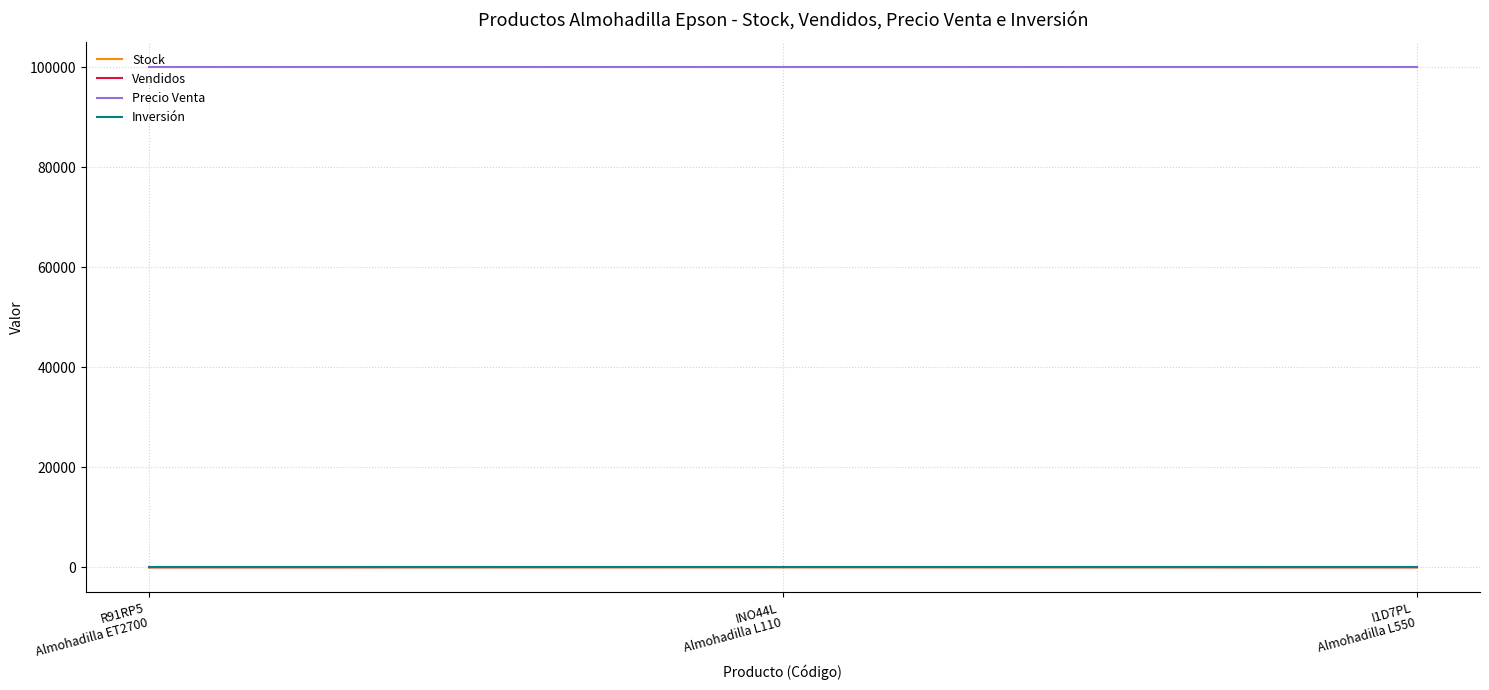

What is the maximum value shown in the chart?

100000